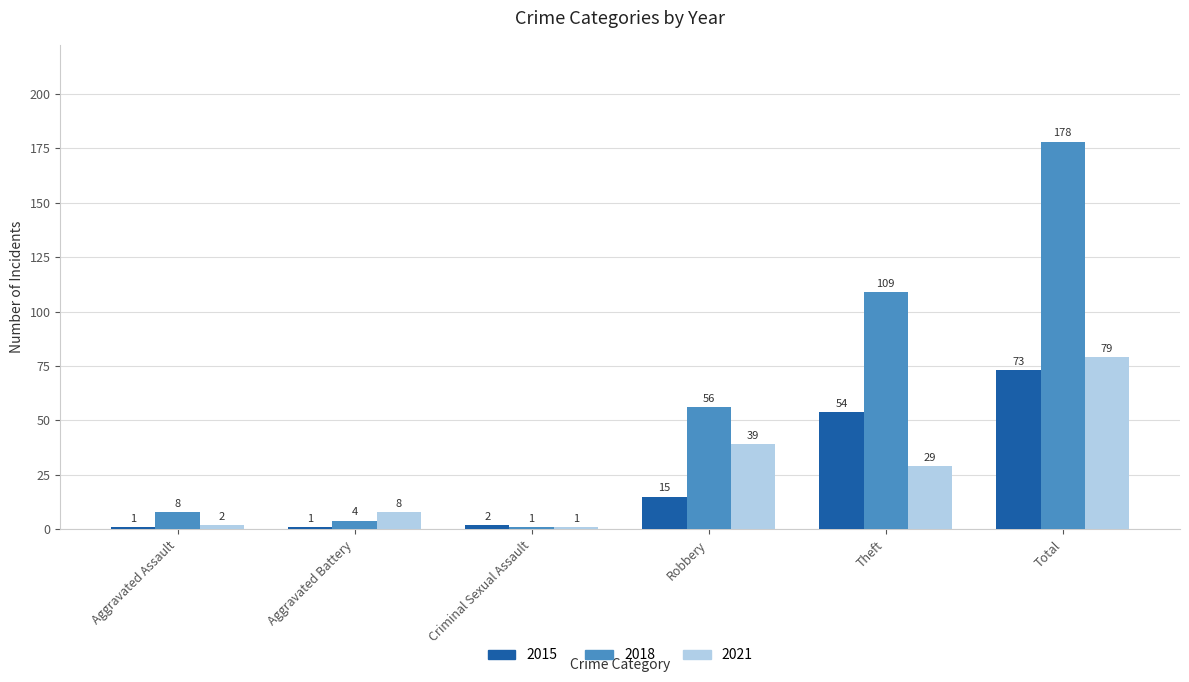

Between Theft and Total, which series saw the biggest shift?

2018